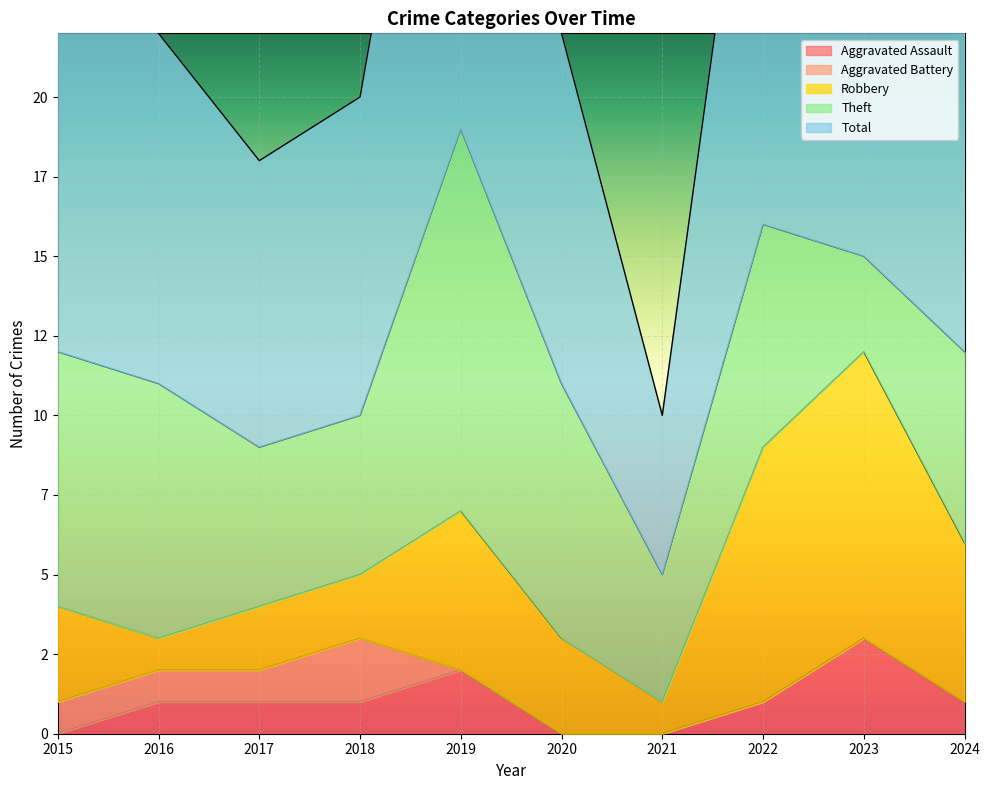

What value does the Robbery series have at 2015?

3